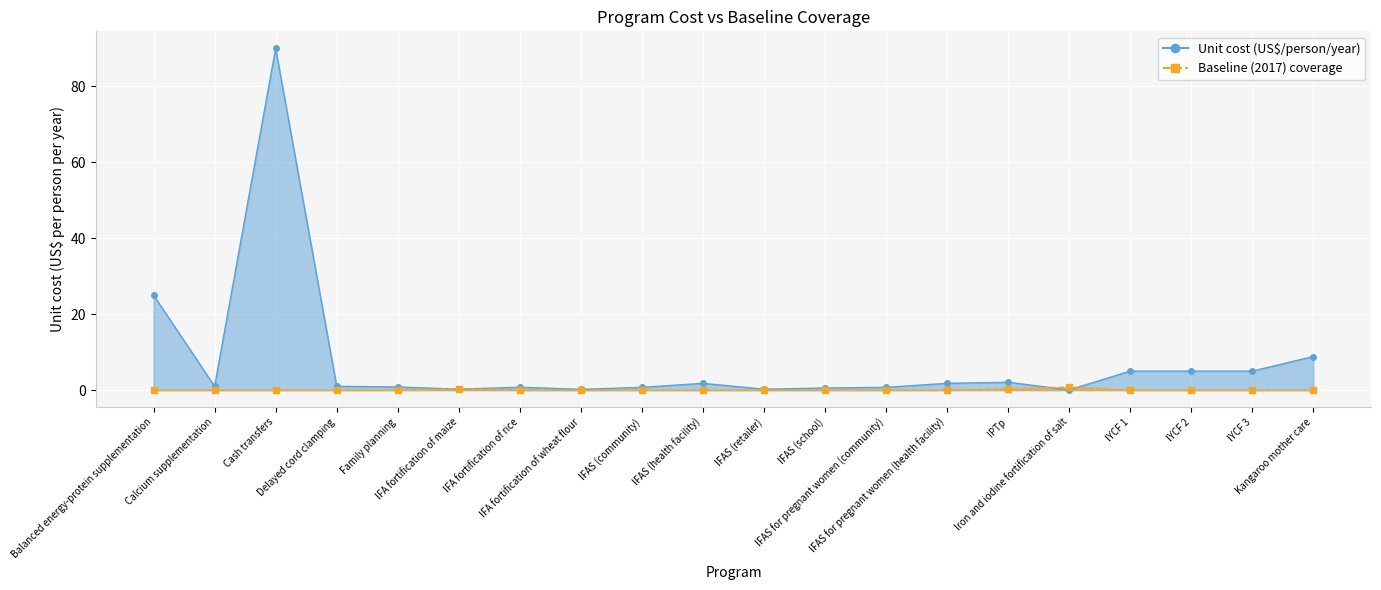

True or false: Unit cost (US$ per person per year) and Baseline (2017) coverage cross at least once.

True